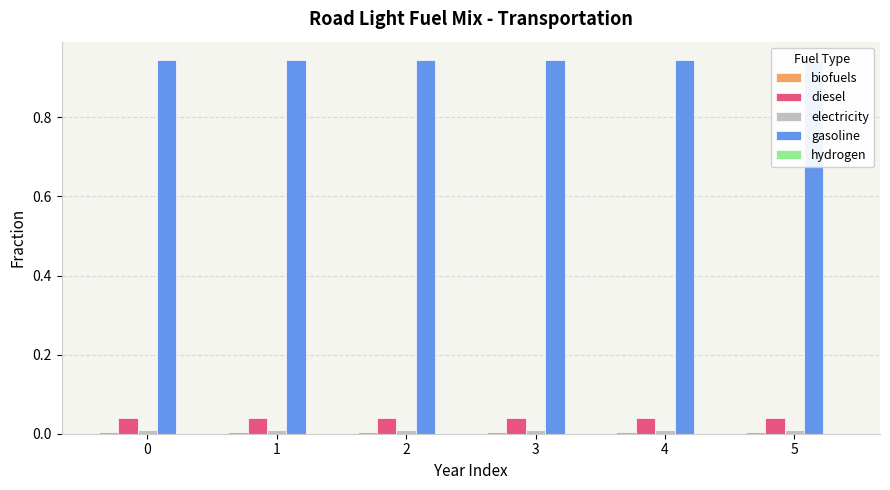

Which series has the widest spread of values?

biofuels